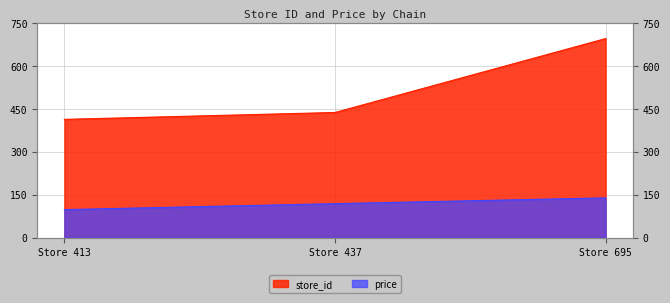

At which category is the sum across all series the highest?

Store 695